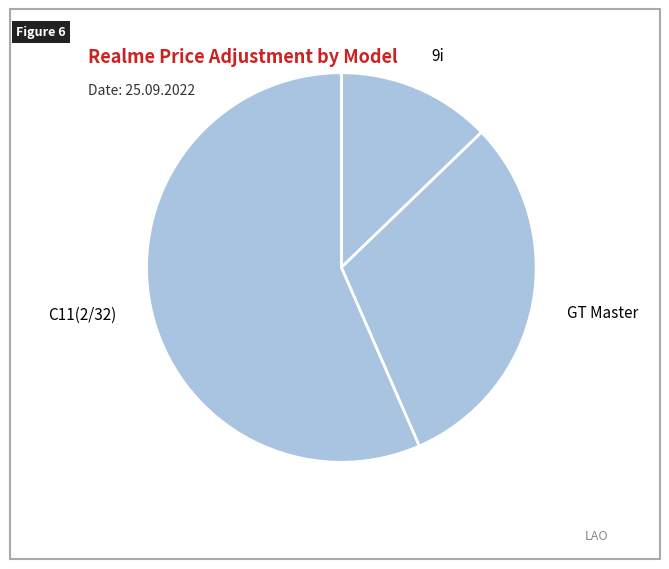

Is the sum of 9i and C11(2/32) greater than half?

Yes